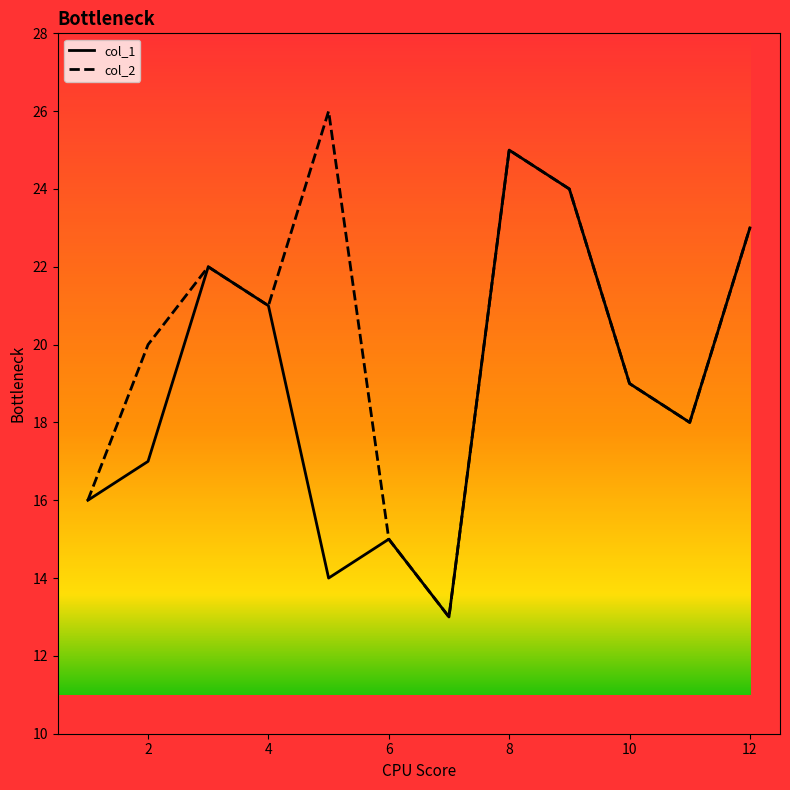

Reading left to right, list all the values displayed in this chart.

col_1: 16	17	22	21	14	15	13	25	24	19	18	23
col_2: 16	20	22	21	26	15	13	25	24	19	18	23